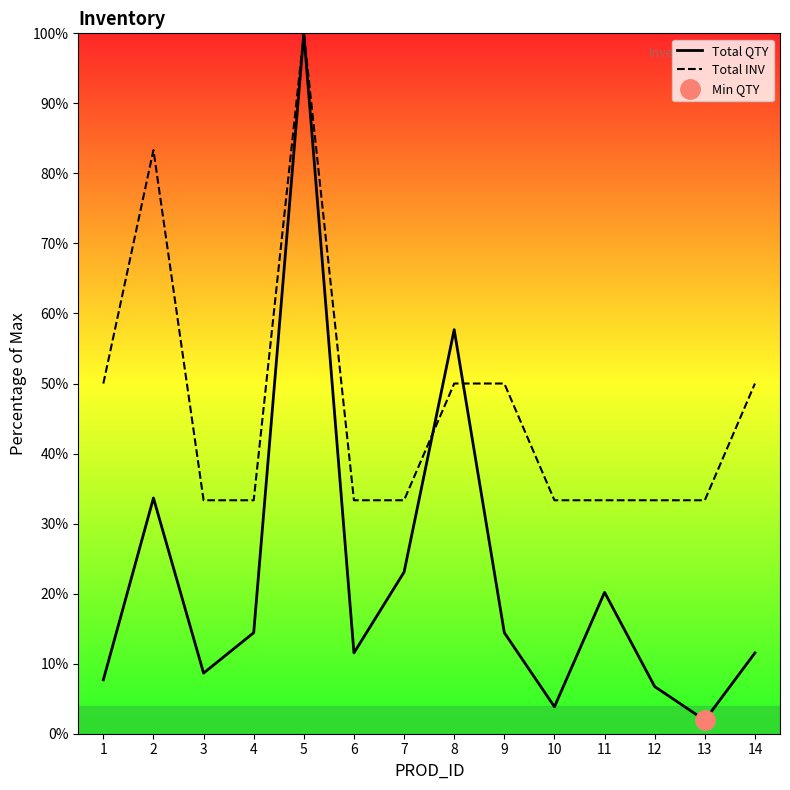

True or false: Total INV has more than 1 interior local peaks.

True